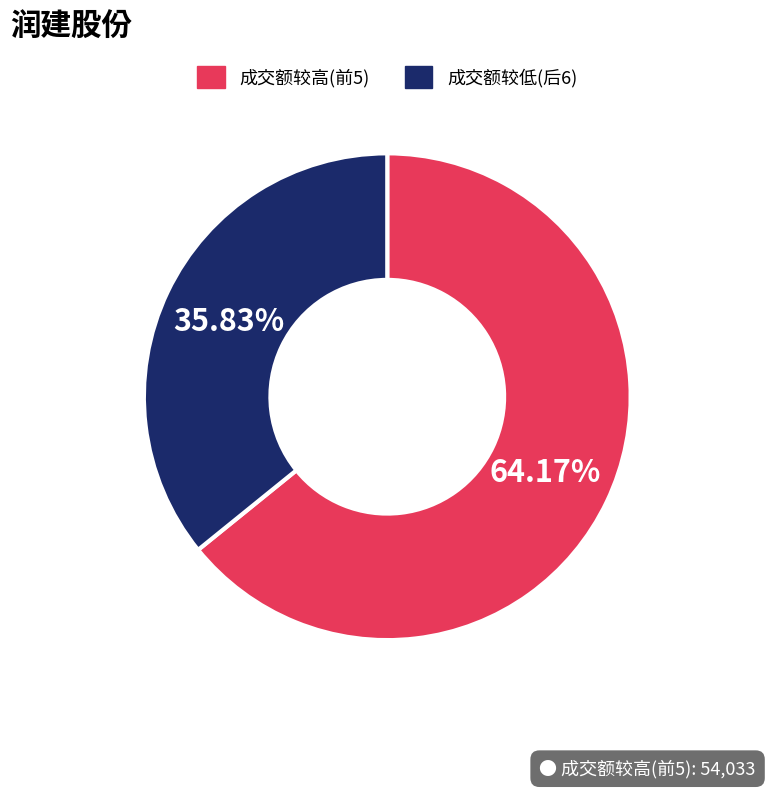

To the nearest percent, what is the difference between the largest and smallest slice percentages?

28%